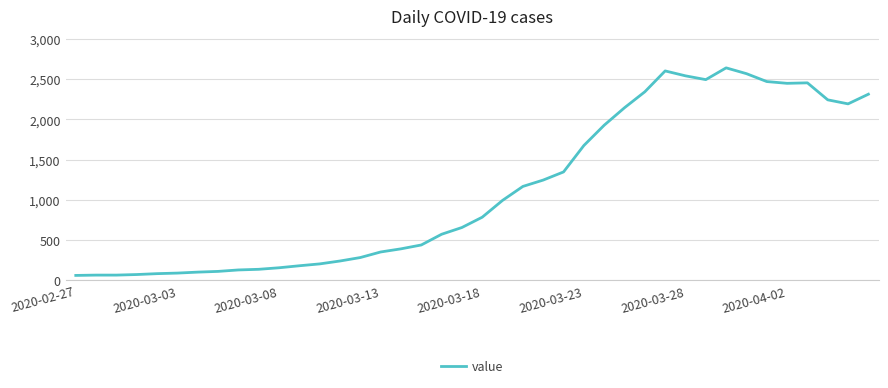

What is the difference between the maximum and minimum values?

2577